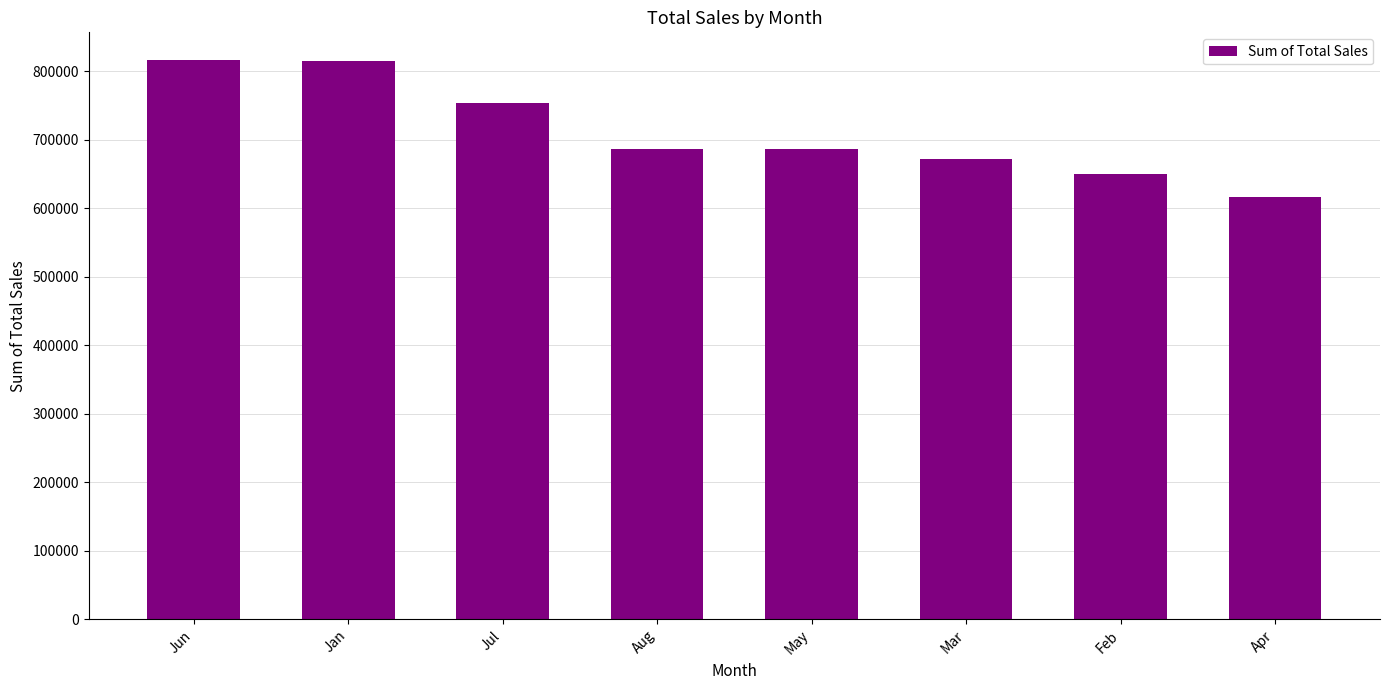

What is the smallest value displayed?

616105